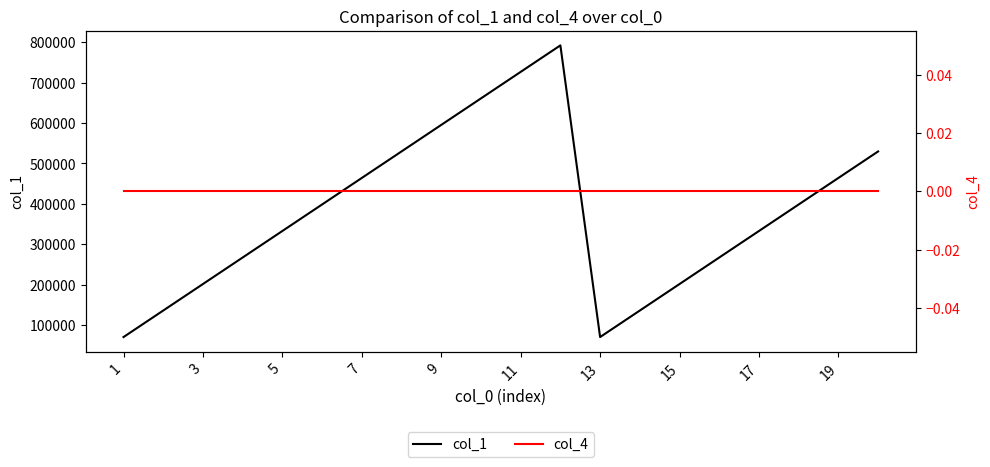

Which label corresponds to the smallest value in the chart?

1